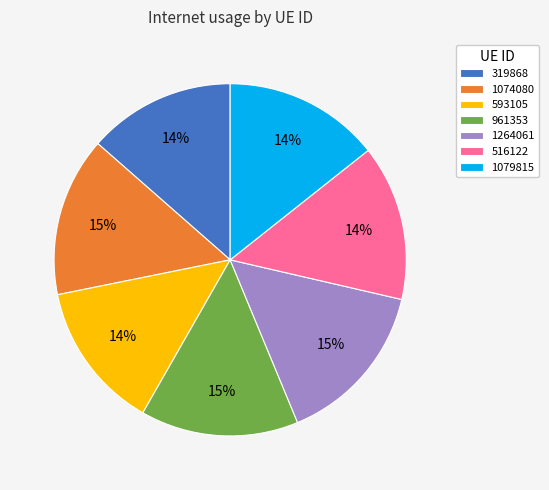

Do 1079815 and 319868 together represent more than half of the pie?

No